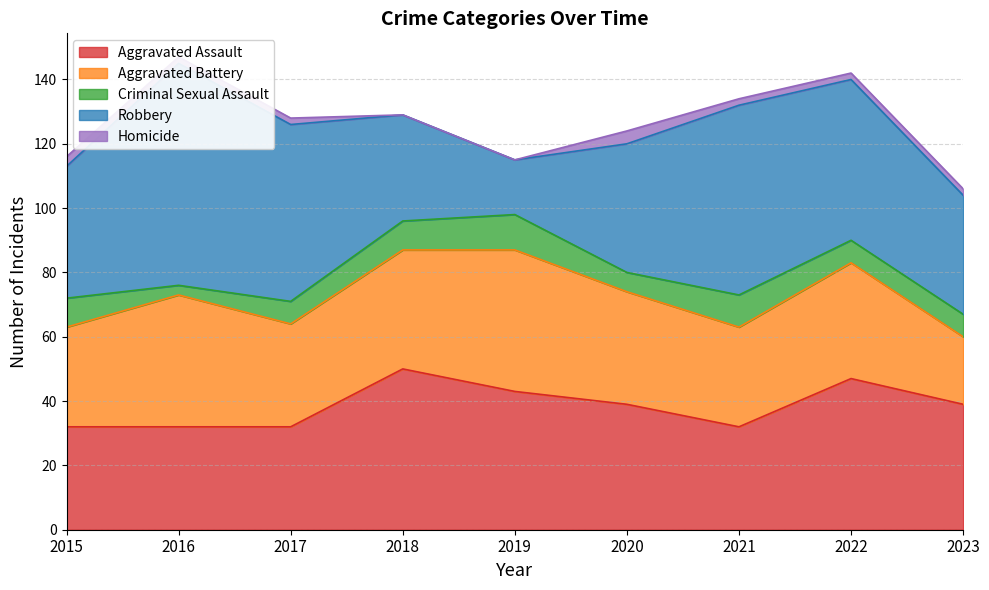

At which label is Aggravated Battery closest to 32?

2017